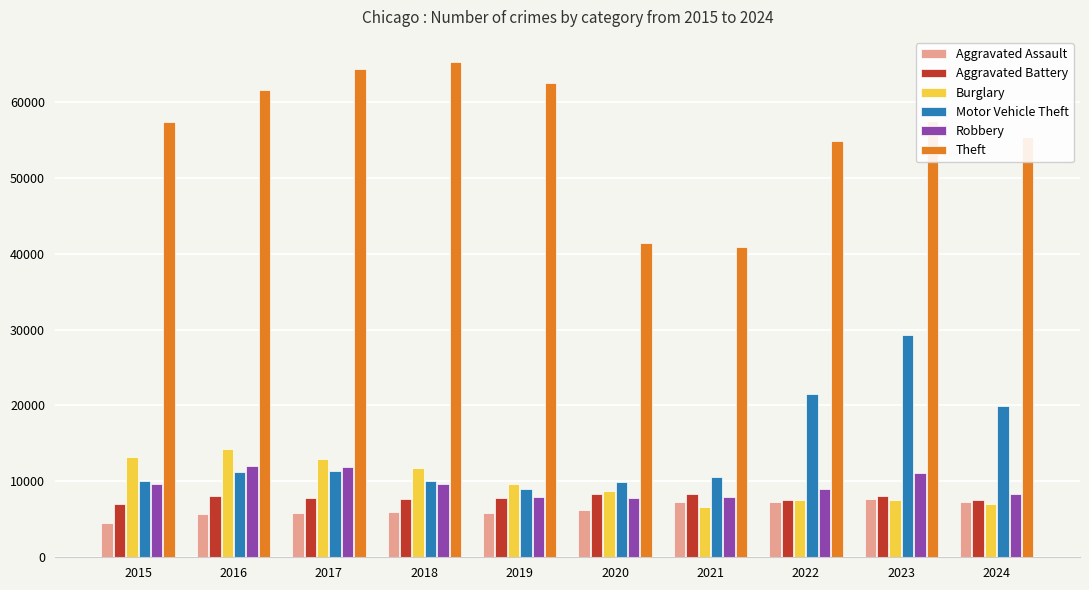

Is the value of Burglary at 2018 greater than the value of Motor Vehicle Theft at 2023?

No